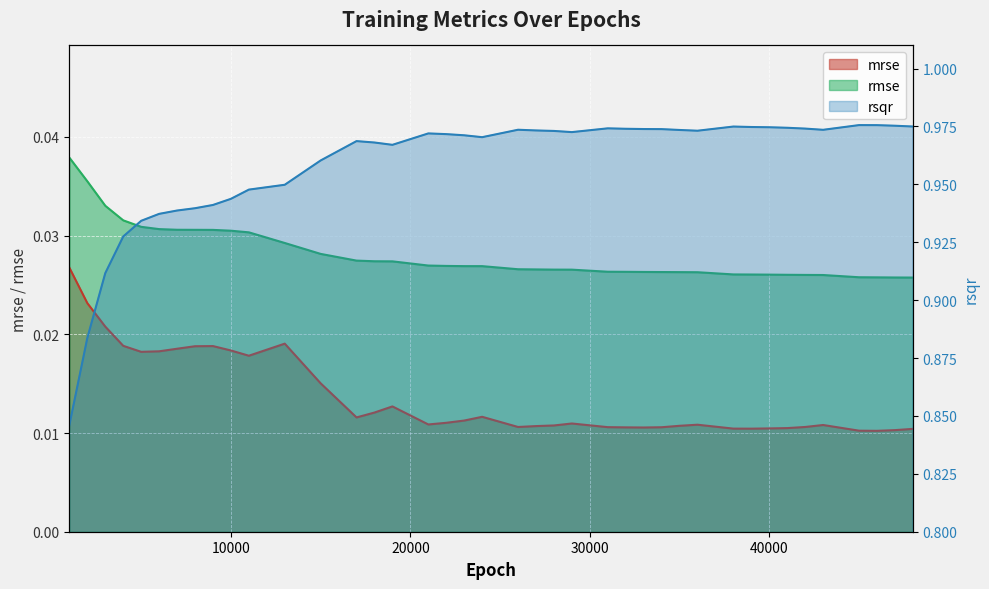

What is the sum of all rsqr values?

38.3